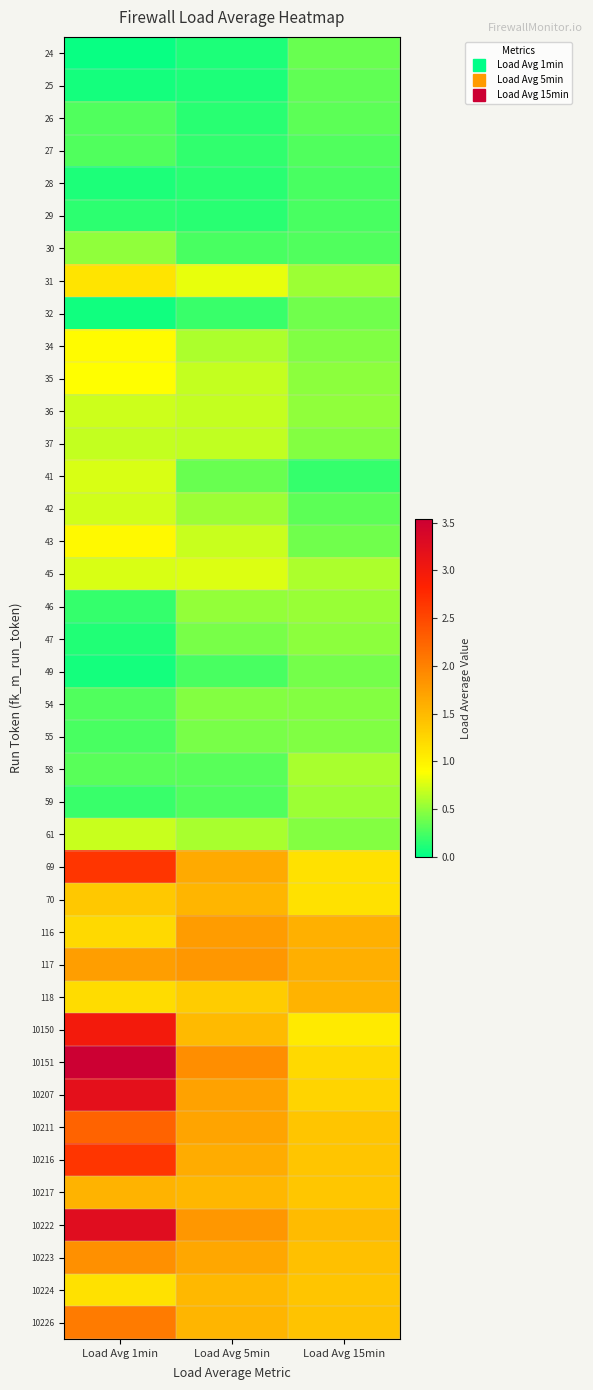

Reading left to right, what are all the values shown in this chart?

24: Load Avg 1min=0.0	Load Avg 5min=0.1	Load Avg 15min=0.4
25: Load Avg 1min=0.1	Load Avg 5min=0.1	Load Avg 15min=0.3
26: Load Avg 1min=0.3	Load Avg 5min=0.1	Load Avg 15min=0.3
27: Load Avg 1min=0.3	Load Avg 5min=0.2	Load Avg 15min=0.3
28: Load Avg 1min=0.1	Load Avg 5min=0.1	Load Avg 15min=0.3
29: Load Avg 1min=0.2	Load Avg 5min=0.1	Load Avg 15min=0.2
30: Load Avg 1min=0.5	Load Avg 5min=0.2	Load Avg 15min=0.3
31: Load Avg 1min=1.1	Load Avg 5min=0.8	Load Avg 15min=0.5
32: Load Avg 1min=0.1	Load Avg 5min=0.2	Load Avg 15min=0.4
34: Load Avg 1min=0.9	Load Avg 5min=0.6	Load Avg 15min=0.5
35: Load Avg 1min=0.9	Load Avg 5min=0.7	Load Avg 15min=0.5
36: Load Avg 1min=0.7	Load Avg 5min=0.7	Load Avg 15min=0.5
37: Load Avg 1min=0.7	Load Avg 5min=0.7	Load Avg 15min=0.5
41: Load Avg 1min=0.8	Load Avg 5min=0.4	Load Avg 15min=0.2
42: Load Avg 1min=0.7	Load Avg 5min=0.6	Load Avg 15min=0.3
43: Load Avg 1min=0.9	Load Avg 5min=0.7	Load Avg 15min=0.4
45: Load Avg 1min=0.8	Load Avg 5min=0.8	Load Avg 15min=0.6
46: Load Avg 1min=0.2	Load Avg 5min=0.5	Load Avg 15min=0.5
47: Load Avg 1min=0.1	Load Avg 5min=0.4	Load Avg 15min=0.5
49: Load Avg 1min=0.1	Load Avg 5min=0.3	Load Avg 15min=0.4
54: Load Avg 1min=0.3	Load Avg 5min=0.5	Load Avg 15min=0.5
55: Load Avg 1min=0.2	Load Avg 5min=0.4	Load Avg 15min=0.5
58: Load Avg 1min=0.3	Load Avg 5min=0.3	Load Avg 15min=0.6
59: Load Avg 1min=0.2	Load Avg 5min=0.3	Load Avg 15min=0.6
61: Load Avg 1min=0.7	Load Avg 5min=0.6	Load Avg 15min=0.5
69: Load Avg 1min=2.7	Load Avg 5min=1.6	Load Avg 15min=1.1
70: Load Avg 1min=1.4	Load Avg 5min=1.5	Load Avg 15min=1.2
116: Load Avg 1min=1.2	Load Avg 5min=1.8	Load Avg 15min=1.6
117: Load Avg 1min=1.8	Load Avg 5min=1.8	Load Avg 15min=1.6
118: Load Avg 1min=1.2	Load Avg 5min=1.3	Load Avg 15min=1.6
10150: Load Avg 1min=3.0	Load Avg 5min=1.5	Load Avg 15min=1.1
10151: Load Avg 1min=3.5	Load Avg 5min=1.9	Load Avg 15min=1.2
10207: Load Avg 1min=3.2	Load Avg 5min=1.7	Load Avg 15min=1.3
10211: Load Avg 1min=2.3	Load Avg 5min=1.7	Load Avg 15min=1.4
10216: Load Avg 1min=2.7	Load Avg 5min=1.6	Load Avg 15min=1.4
10217: Load Avg 1min=1.6	Load Avg 5min=1.5	Load Avg 15min=1.4
10222: Load Avg 1min=3.3	Load Avg 5min=1.8	Load Avg 15min=1.5
10223: Load Avg 1min=1.9	Load Avg 5min=1.7	Load Avg 15min=1.4
10224: Load Avg 1min=1.2	Load Avg 5min=1.5	Load Avg 15min=1.4
10226: Load Avg 1min=2.0	Load Avg 5min=1.5	Load Avg 15min=1.4